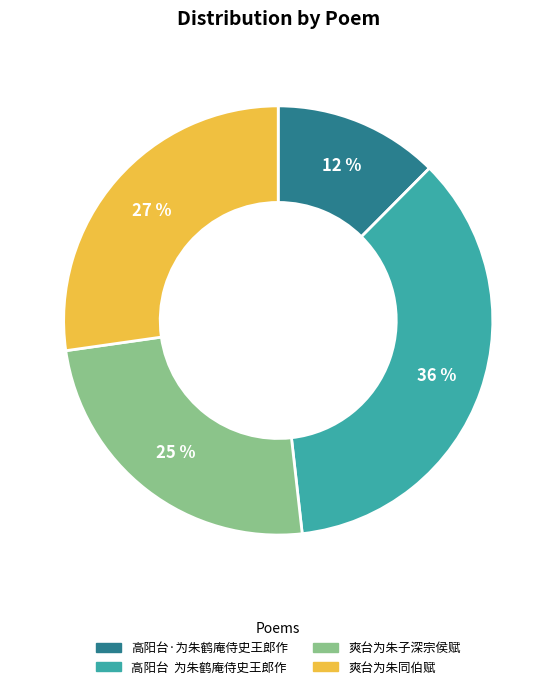

Do 高阳台 为朱鹤庵侍史王郎作 and 爽台为朱子深宗侯赋 together represent more than half of the pie?

Yes